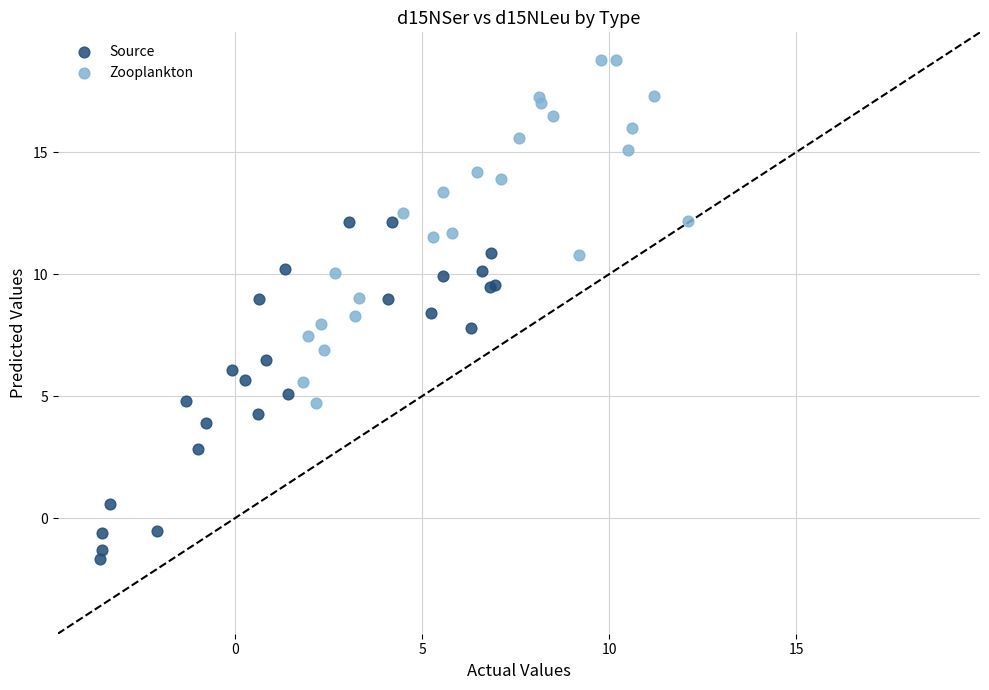

Which series has the widest spread of Y values?

Zooplankton